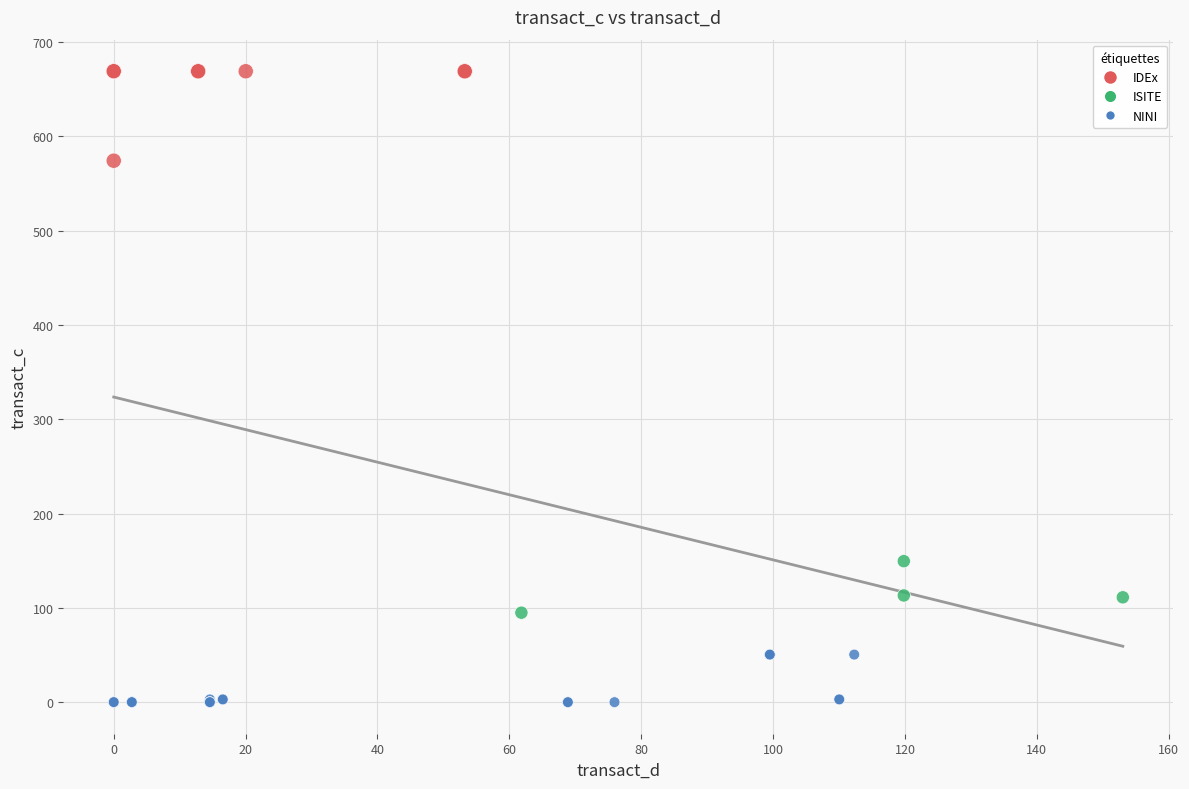

Which series has the largest Y range (max minus min)?

IDEx